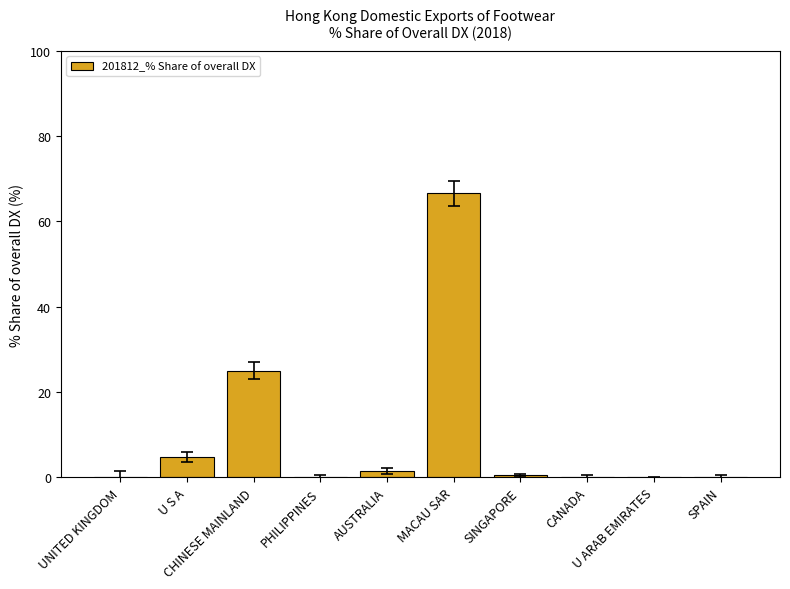

What is the change in value from AUSTRALIA to U ARAB EMIRATES?

-1.5